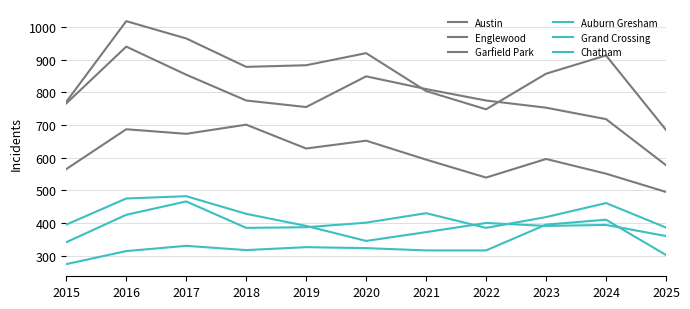

Which has a higher value, 2019 or 2021?

2019